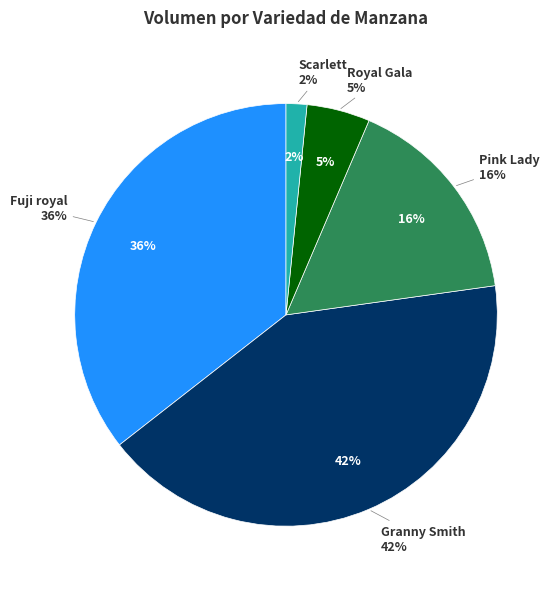

Is it true that 35 is 2% of the pie?

True